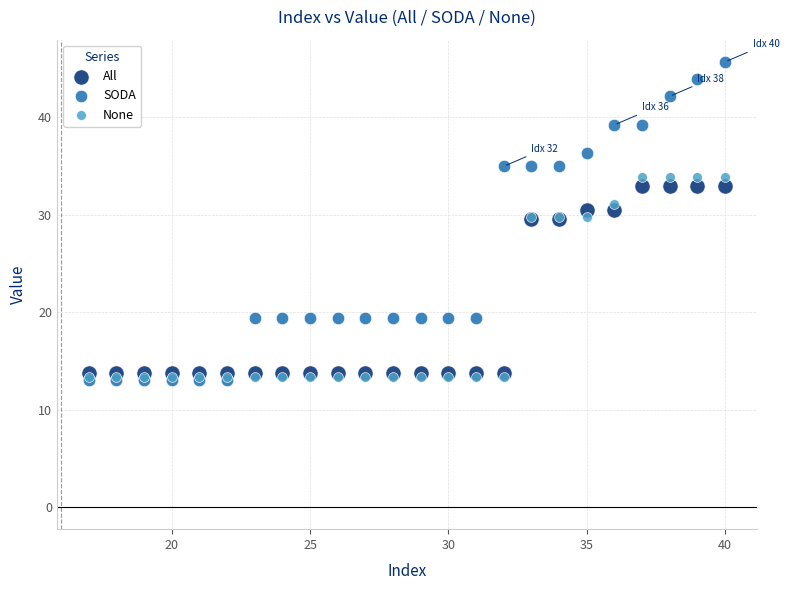

What are all the series names shown in the legend?

All, SODA, None